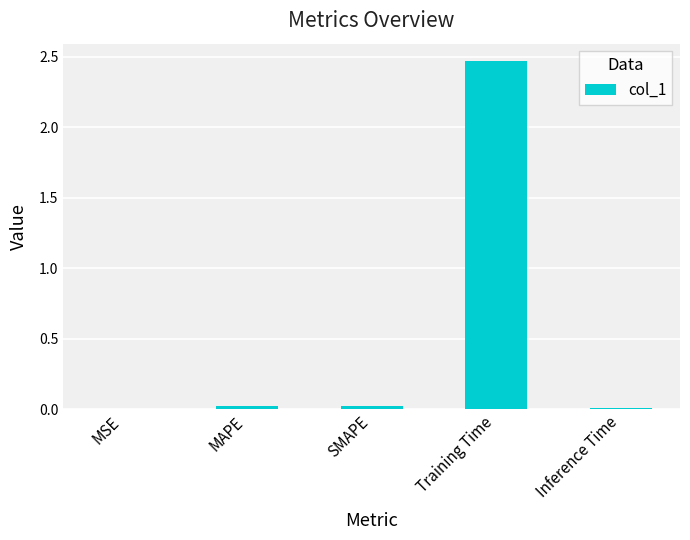

The value at SMAPE is 0.0. True or false?

True